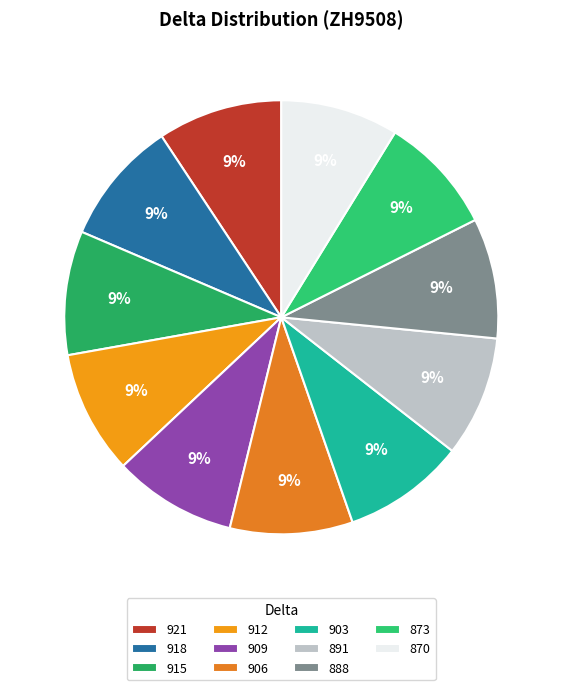

Which category has the biggest portion of the pie?

921